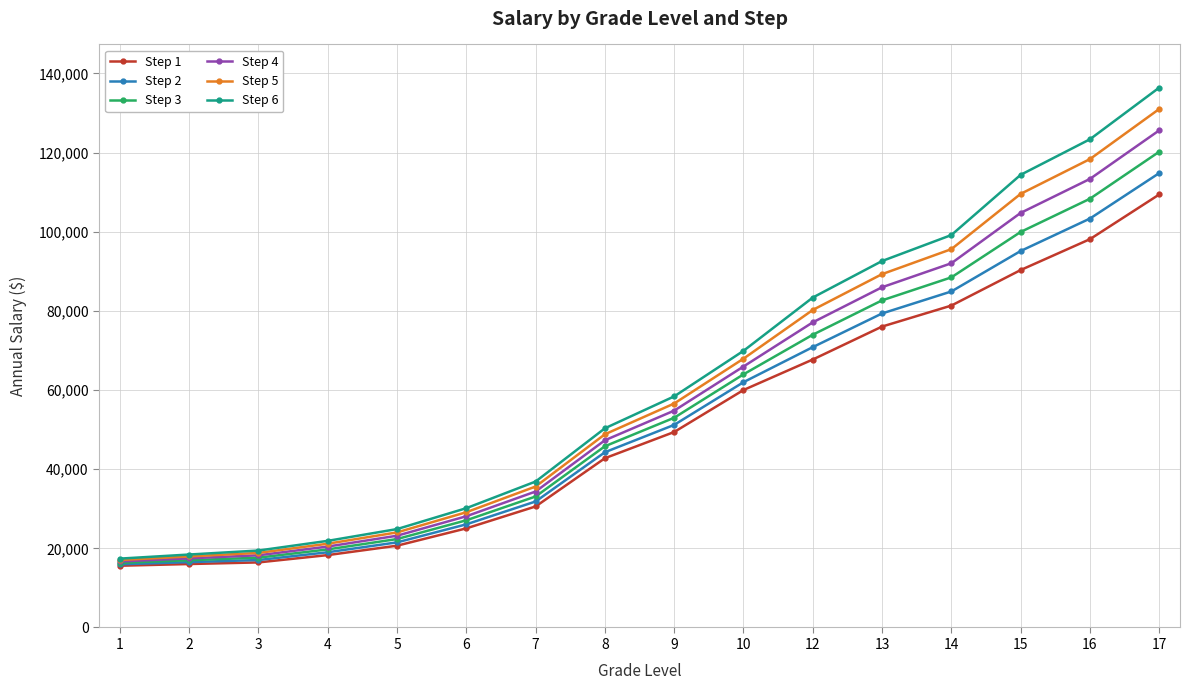

Is the value of Step 4 at 12 greater than the value of Step 5 at 13?

No